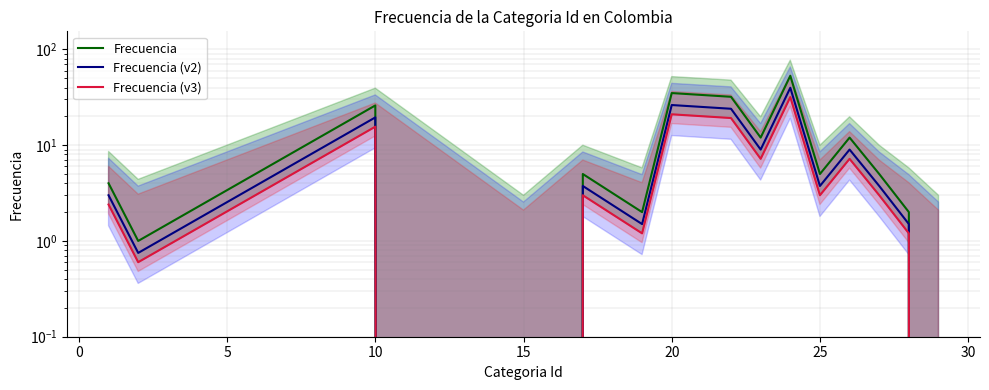

At how many categories does at least one series exceed 12?

4